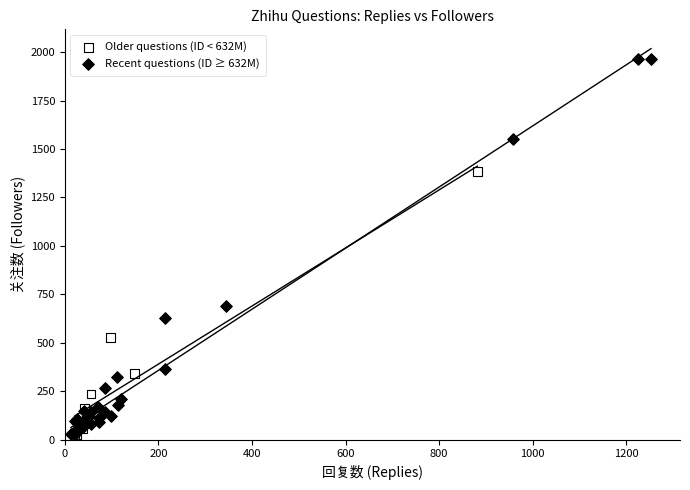

Which series has the widest spread of Y values?

Recent questions (ID ≥ 632M)